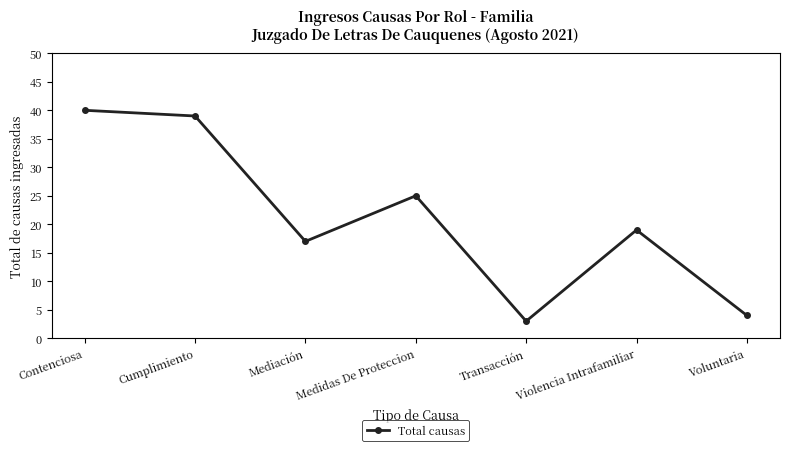

What is the smallest value displayed?

3